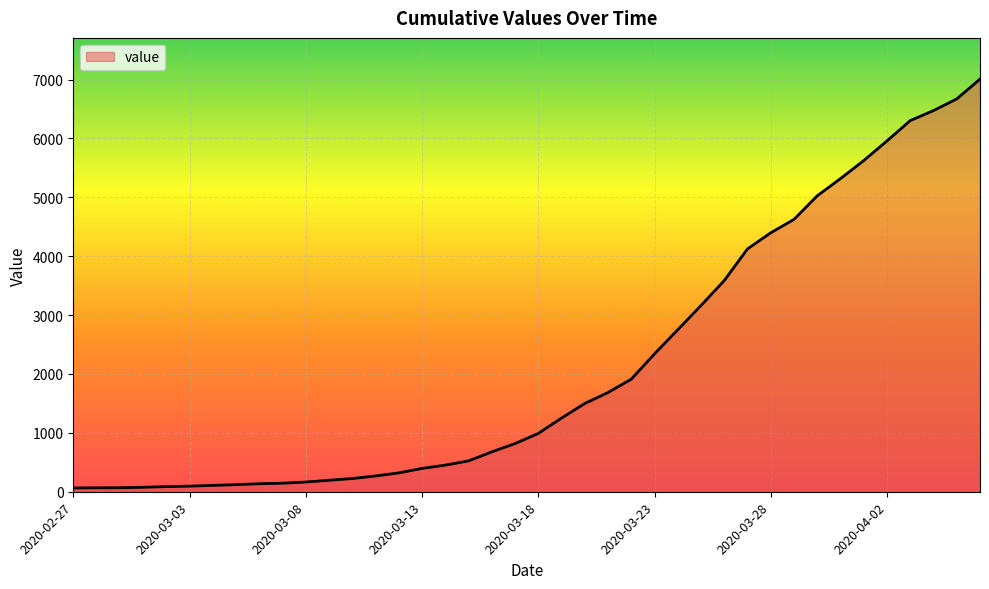

How many values are below 990?

20